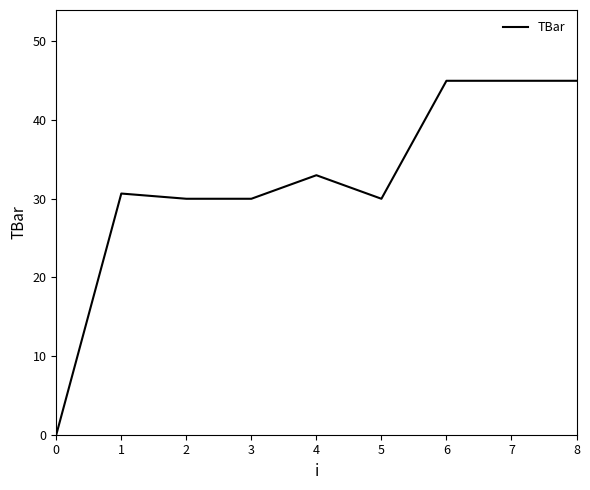

Is it true that the value at 3 is 30.0?

True